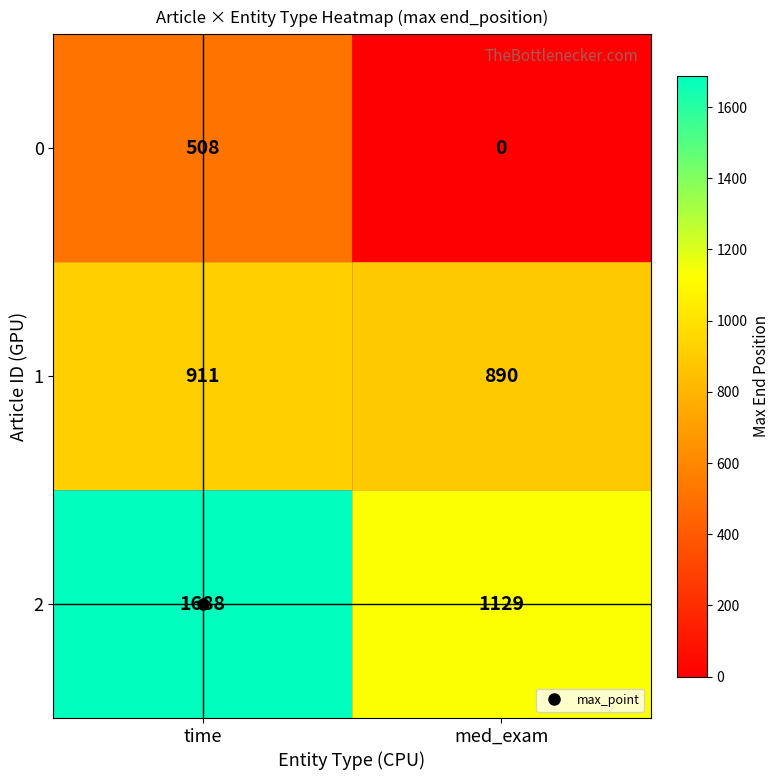

The 2 series shows 453 at med_exam. True or false?

False